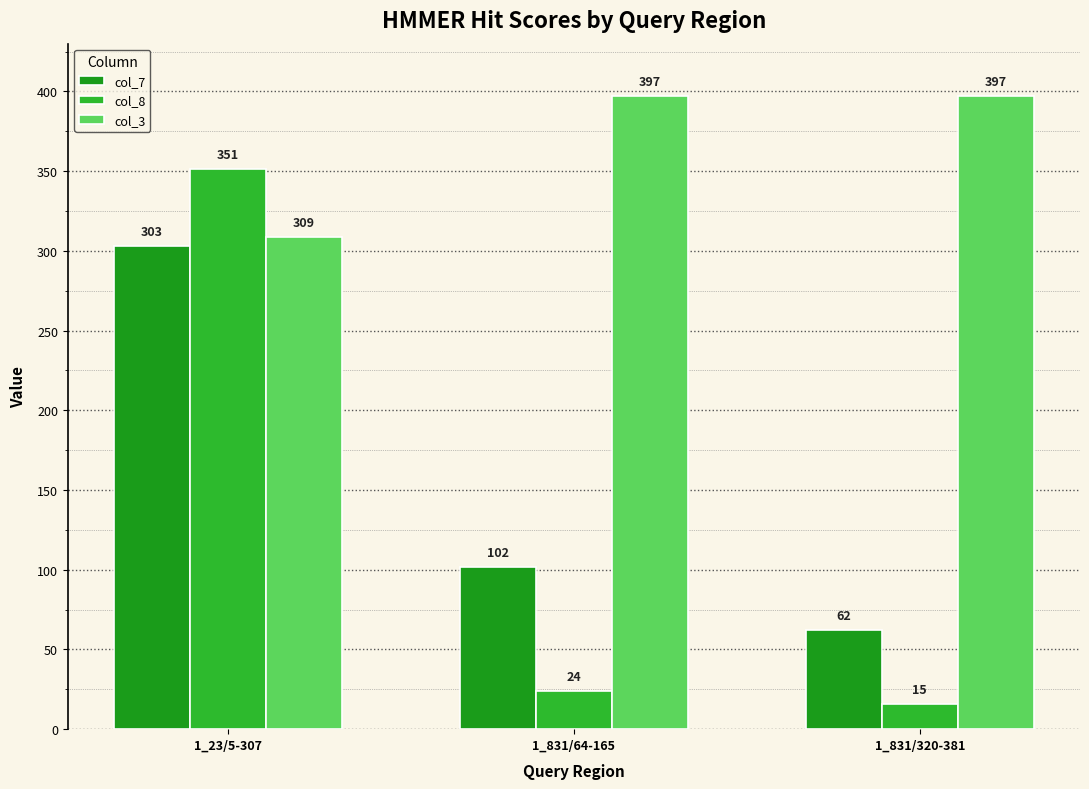

What is the label of the 2nd bar from the right?

1_831/64-165